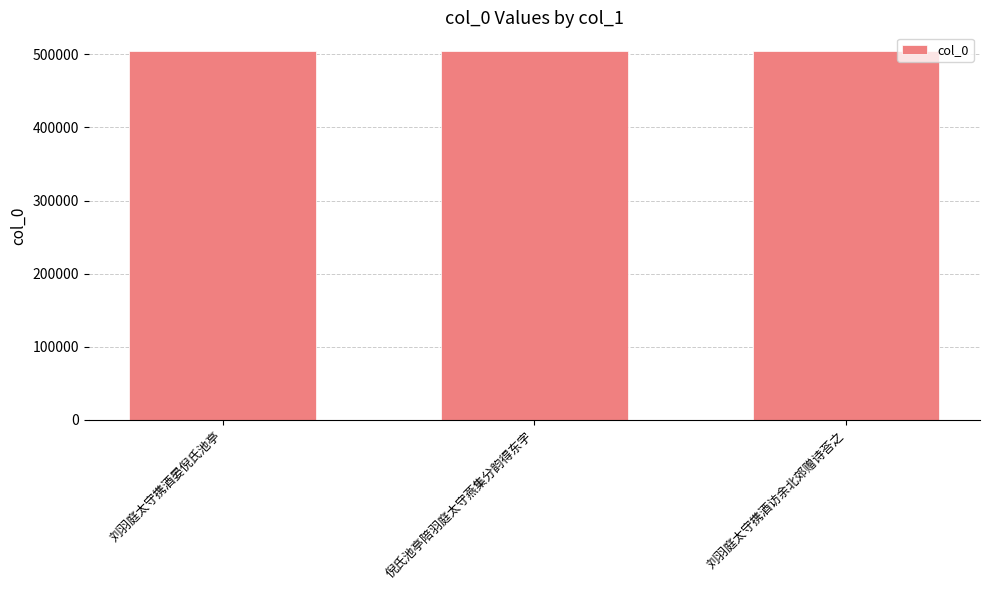

How many values are between 505023 and 505040?

3